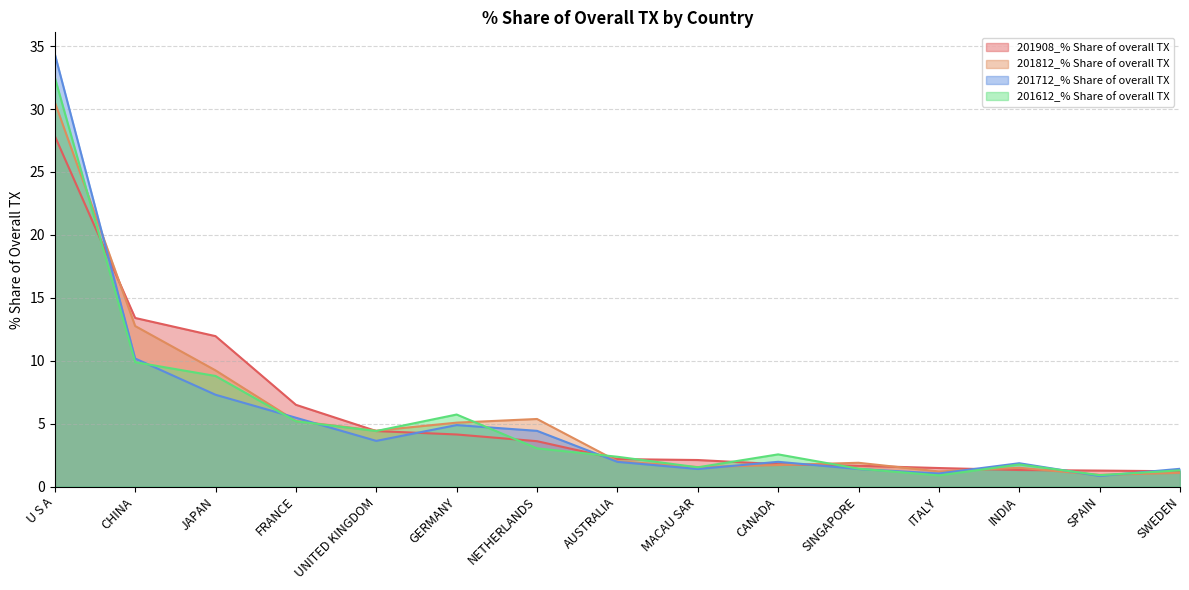

How many data points in 201812_% Share of overall TX are less than 2?

7